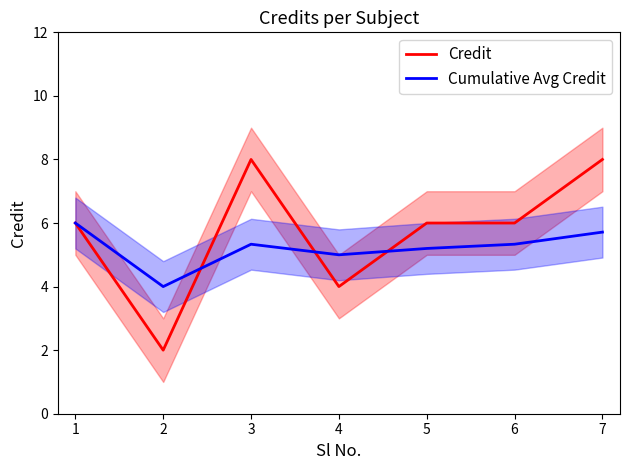

How many Credit values are between 4 and 8?

6